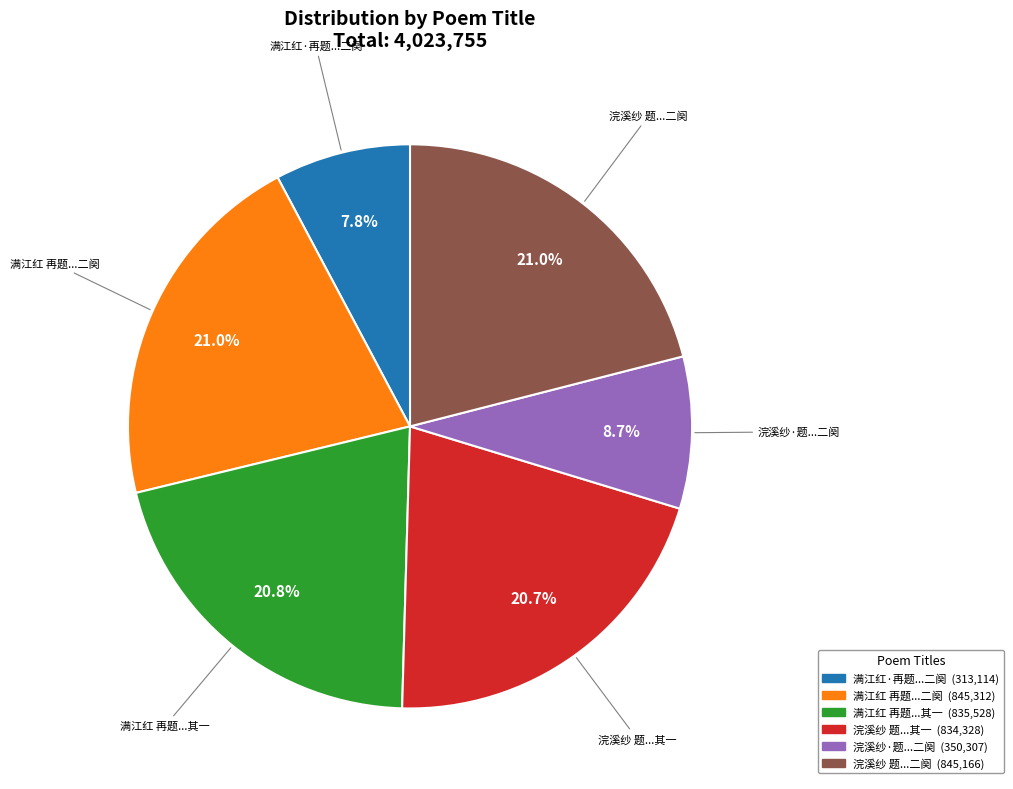

Does any single category account for the majority?

No